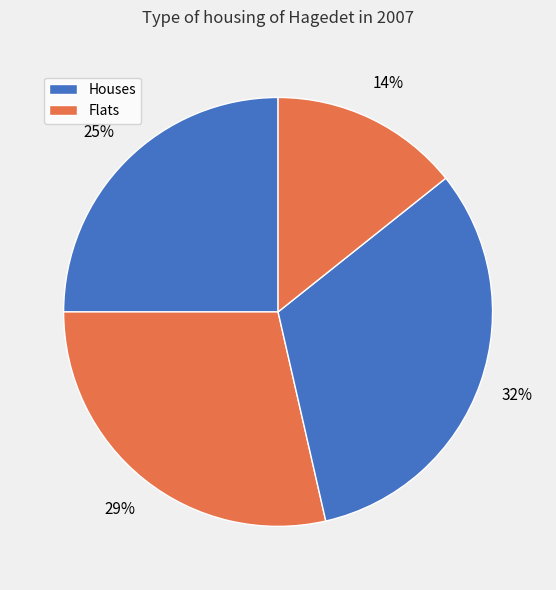

Rank the categories by value from highest to lowest.

2, 1, 0, 3